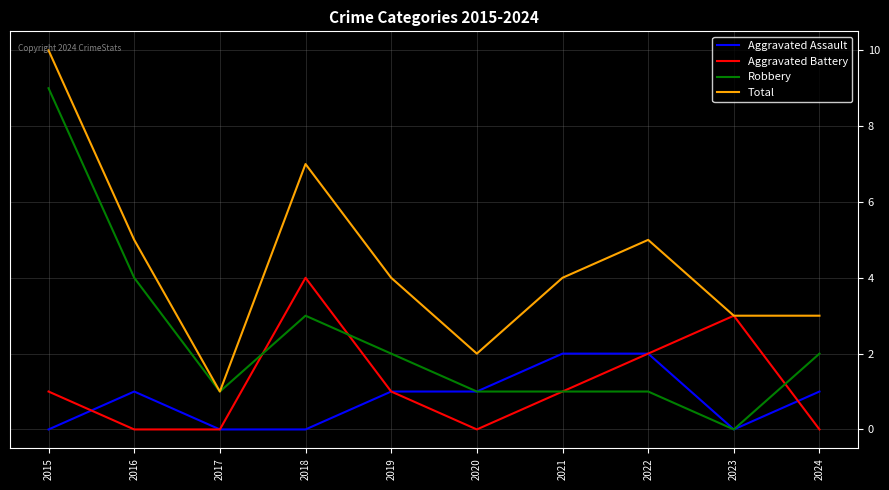

Rank the series at 2016 from highest to lowest value.

Total, Robbery, Aggravated Assault, Aggravated Battery